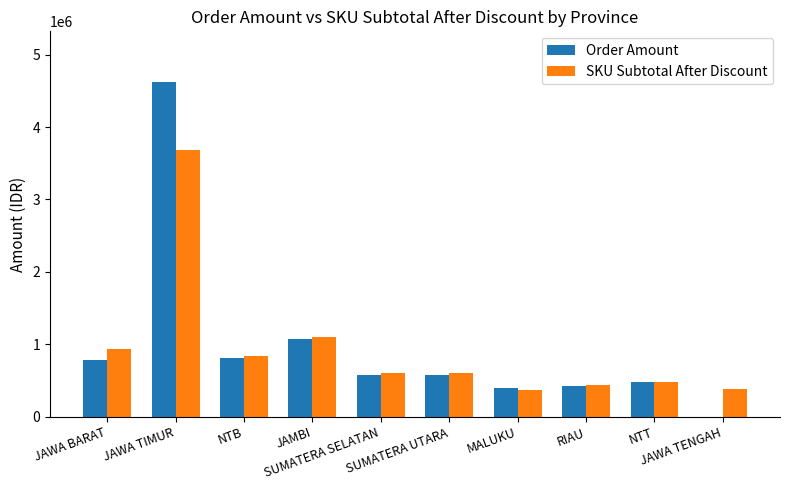

What are all the series names shown in the legend?

Order Amount, SKU Subtotal After Discount